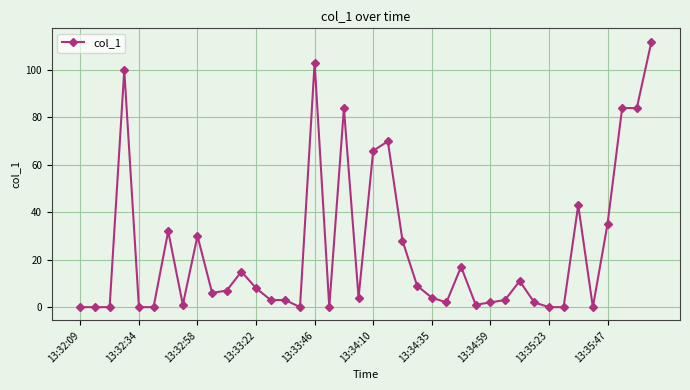

What is the value of the 25th point from the left?

4.0